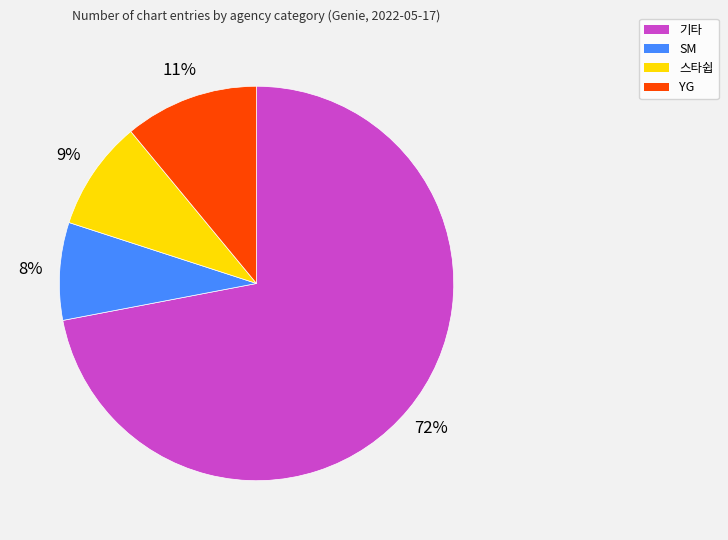

Rank the categories by value from highest to lowest.

기타, YG, 스타쉽, SM